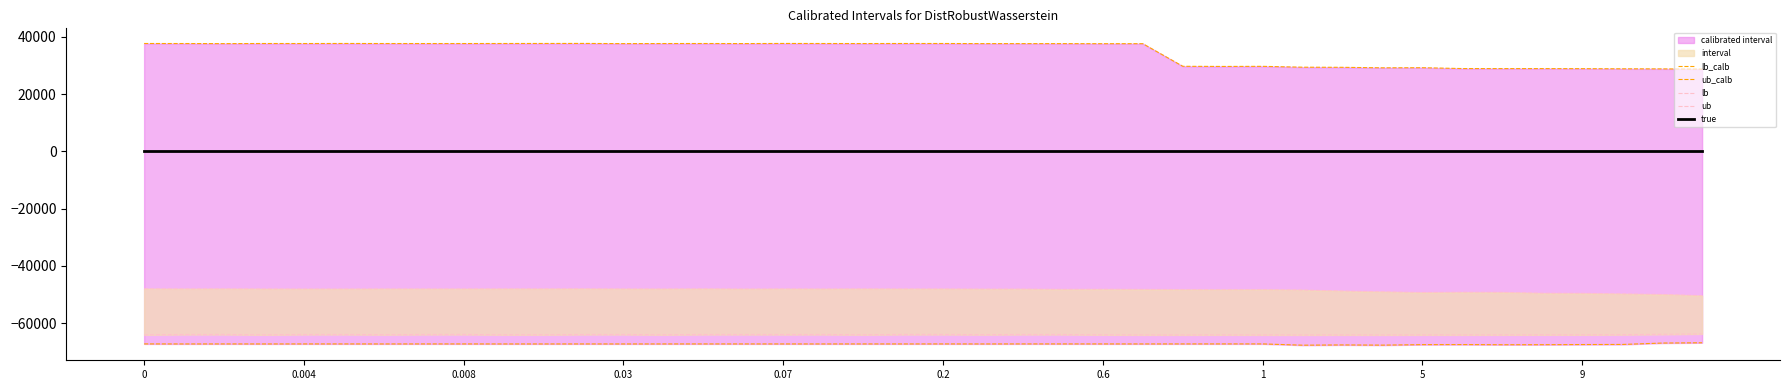

Reading right to left, transcribe all the data shown in this chart.

lb_calb: -66877.0	-66978.8	-67465.3	-67499.1	-67550.3	-67561.9	-67509.2	-67530.7	-67702.3	-67632.3	-67723.5	-67277.7	-67278.3	-67281.0	-67286.6	-67283.1	-67281.3	-67280.9	-67290.3	-67282.5	-67287.9	-67284.3	-67290.2	-67287.0	-67285.1	-67283.6	-67286.4	-67292.0	-67286.7	-67290.9	-67291.1	-67283.7	-67283.5	-67290.7	-67283.3	-67283.6	-67291.5	-67283.8	-67292.0	-67278.1
ub_calb: 28737.3	28824.4	28852.3	28898.7	28923.7	28923.6	28937.4	29230.6	29195.7	29371.4	29412.4	29712.7	29676.7	29727.9	37631.6	37625.1	37650.7	37652.3	37655.1	37696.3	37699.8	37676.5	37692.1	37711.9	37667.3	37693.5	37681.3	37652.6	37721.2	37706.2	37696.5	37684.6	37681.2	37686.2	37705.9	37684.1	37695.0	37649.7	37684.8	37696.2
lb: -63782.9	-63934.0	-64038.9	-64095.5	-64093.1	-64110.1	-64121.0	-64116.7	-64140.3	-64127.5	-64141.0	-64129.0	-64112.6	-64129.0	-64123.2	-64092.3	-63993.2	-63987.7	-64038.2	-63984.7	-63983.5	-64064.3	-63991.9	-63995.0	-63989.9	-63988.3	-64072.7	-63987.9	-63989.9	-64065.9	-64074.4	-63982.5	-63990.2	-64049.5	-63987.3	-63989.6	-64097.9	-63986.2	-63988.3	-64088.9
ub: -50422.4	-50007.2	-49814.4	-49607.8	-49572.8	-49262.9	-49224.7	-49322.8	-49076.6	-48801.6	-48450.5	-48284.6	-48328.0	-48295.3	-48233.4	-48177.4	-48211.1	-48117.4	-48114.2	-48073.3	-48071.2	-48051.2	-48081.5	-48060.7	-48098.6	-48037.2	-48078.8	-48072.5	-48026.6	-48054.3	-48046.8	-48069.4	-48069.4	-48066.2	-48093.8	-48095.3	-48078.1	-48042.0	-48060.3	-48023.8
true: 0.0	0.0	0.0	0.0	0.0	0.0	0.0	0.0	0.0	0.0	0.0	0.0	0.0	0.0	0.0	0.0	0.0	0.0	0.0	0.0	0.0	0.0	0.0	0.0	0.0	0.0	0.0	0.0	0.0	0.0	0.0	0.0	0.0	0.0	0.0	0.0	0.0	0.0	0.0	0.0